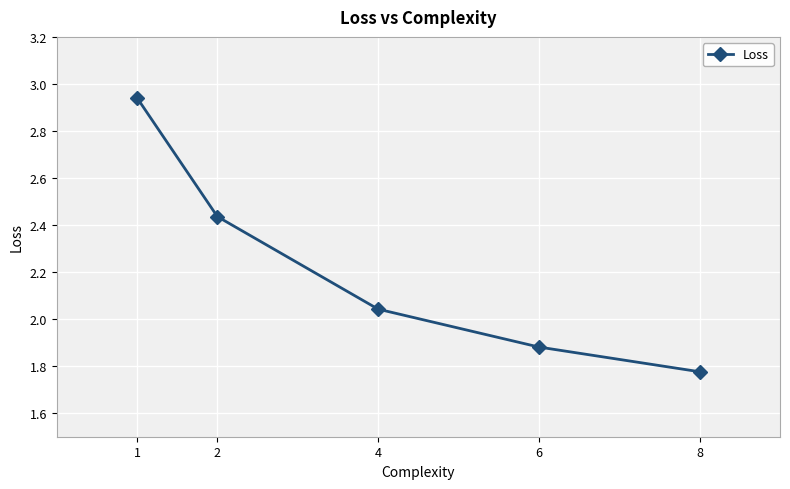

The chart shows a value of 2.8 at 8. True or false?

False